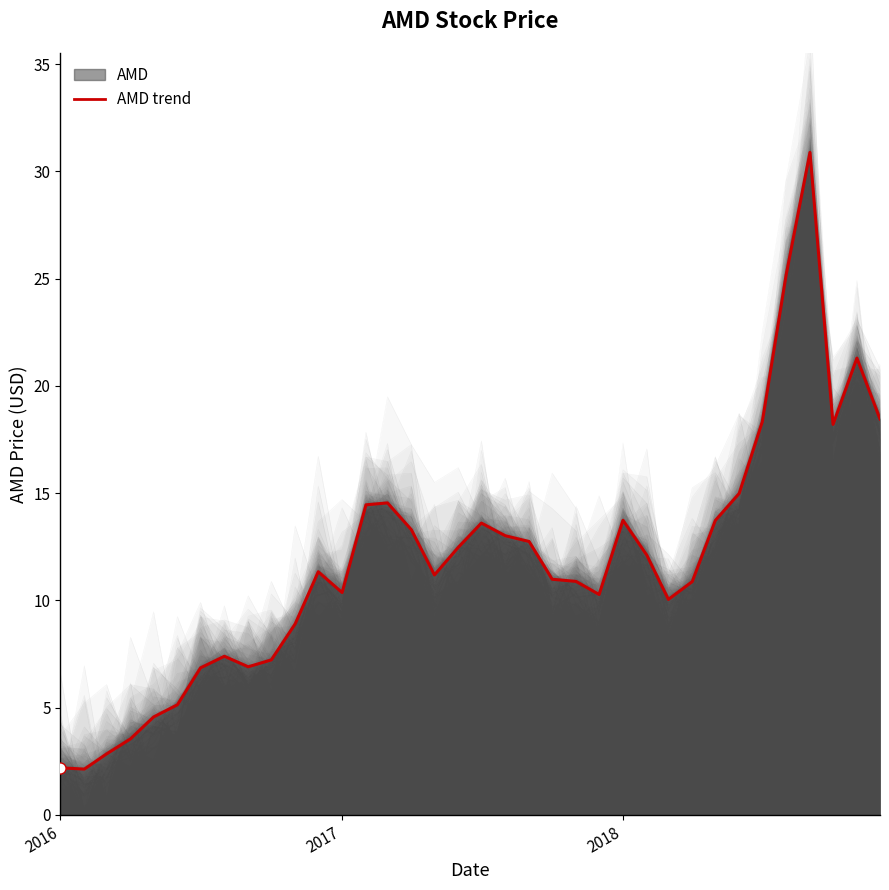

What is the smallest value displayed?

2.1